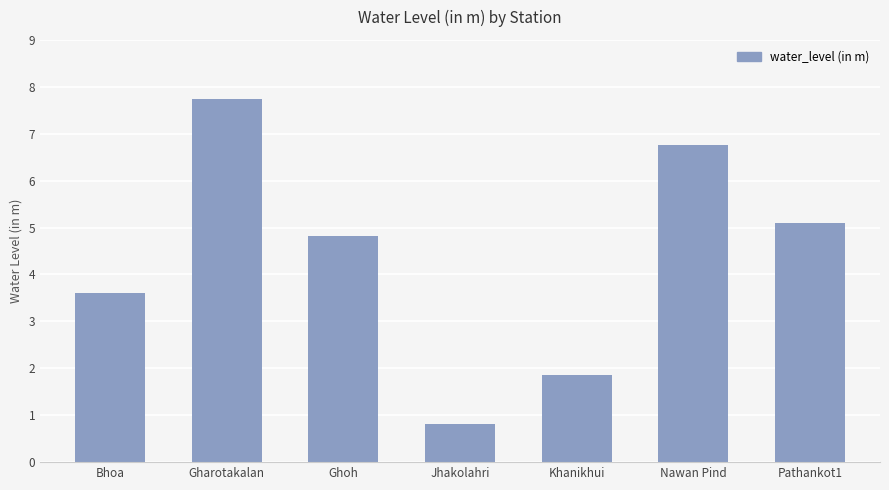

Is it true that the value at Jhakolahri is 0.8?

True